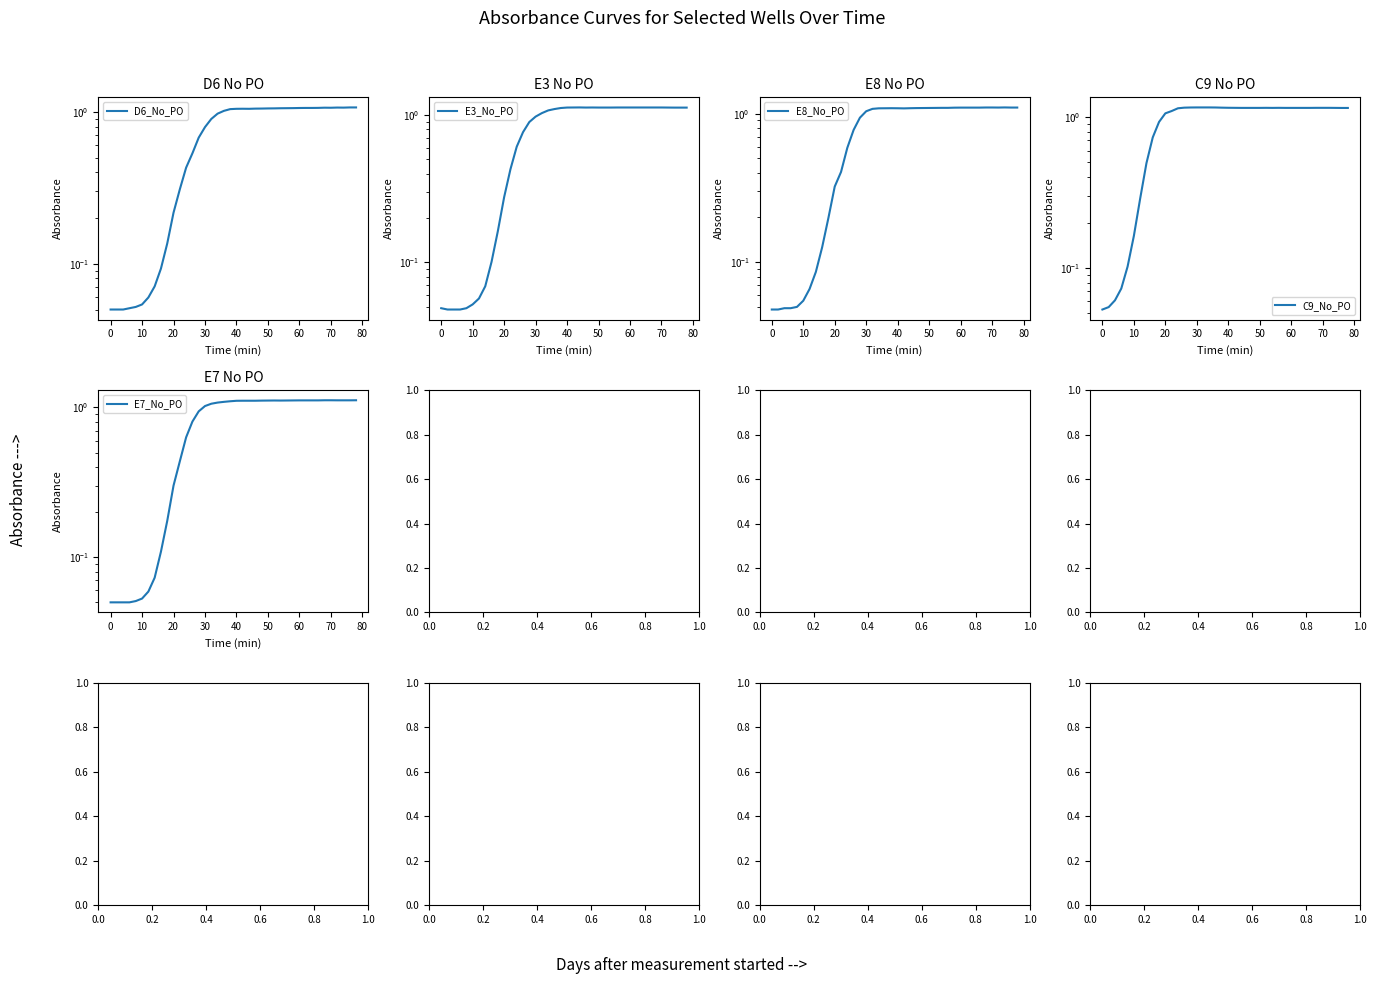

How many interior local peaks does the E8_No_PO series have?

2